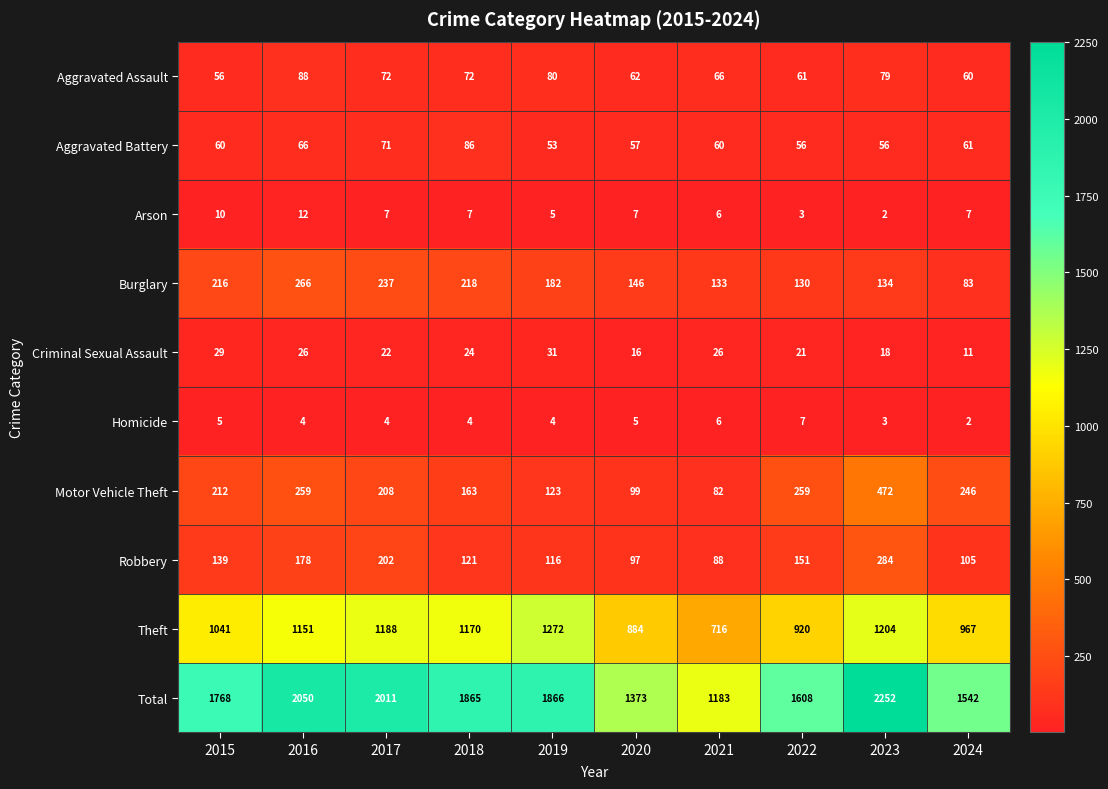

Read the Theft value at 2021, to the nearest 10.

720